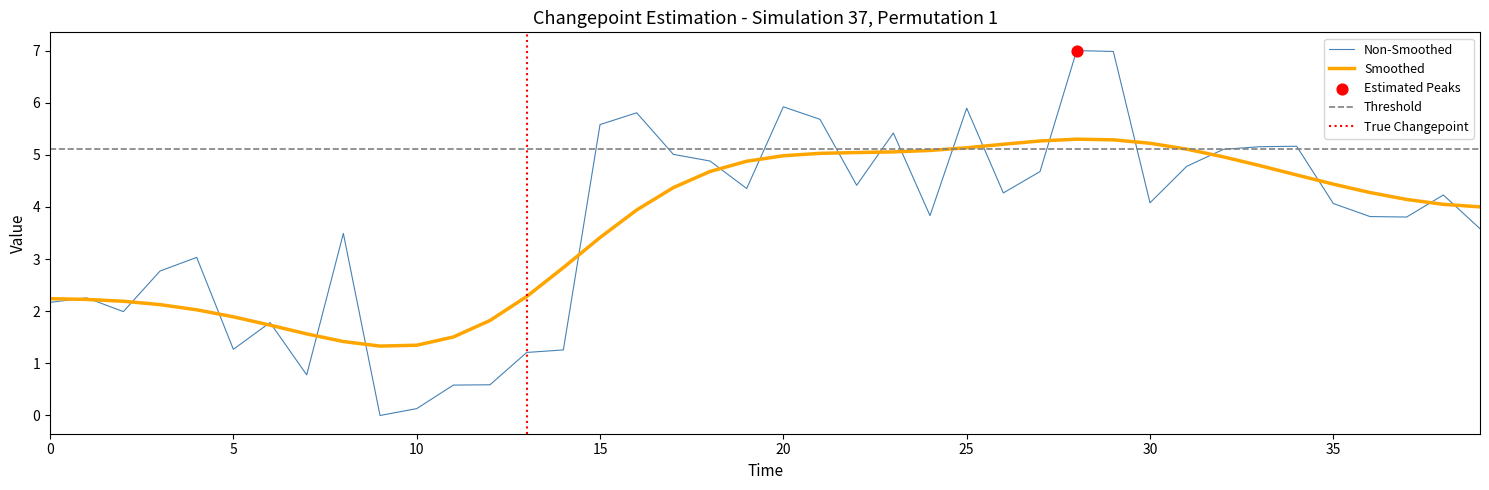

What is the change in value from 10 to 27?

+4.5